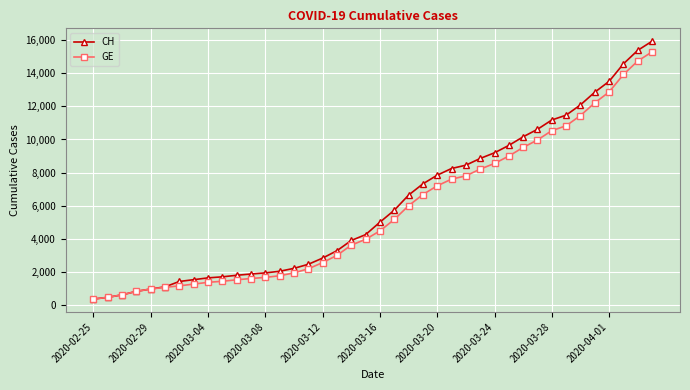

Which series has the largest range (max minus min)?

CH